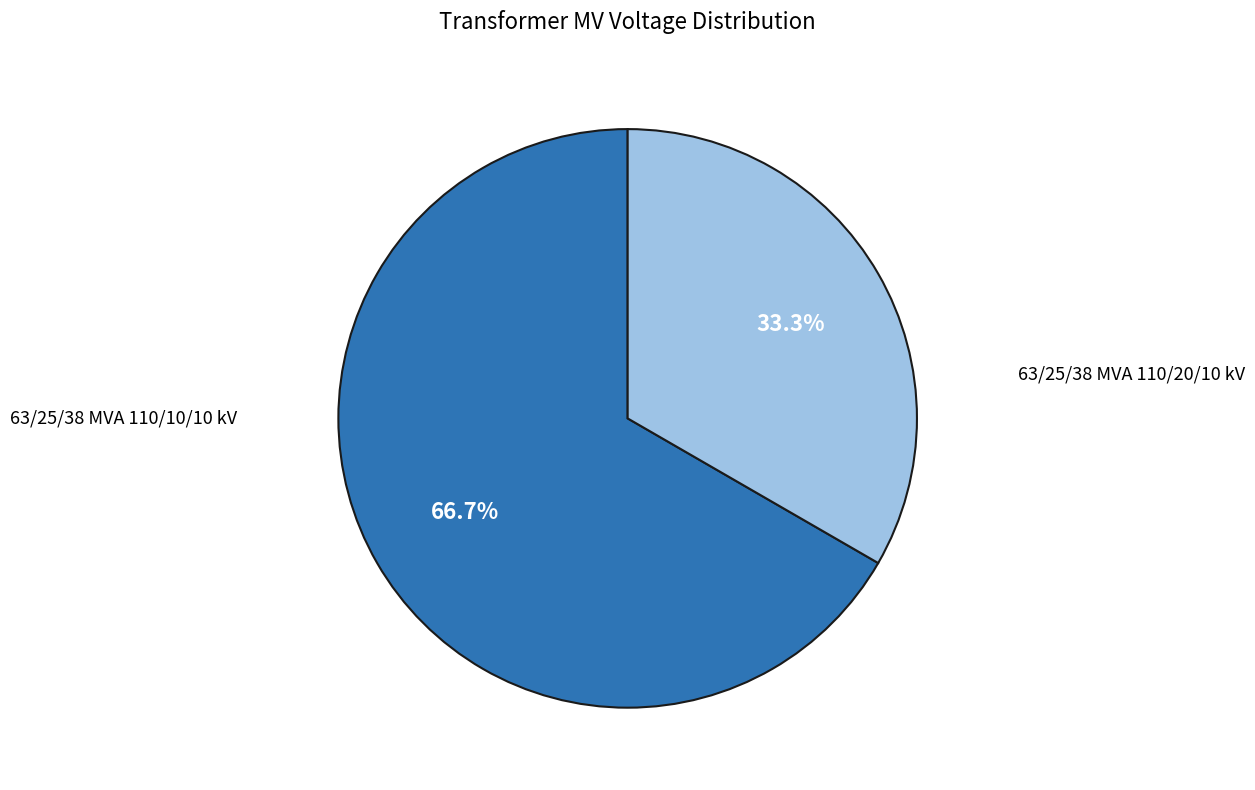

To the nearest percent, what percentage of the pie is 63/25/38 MVA 110/10/10 kV?

33%